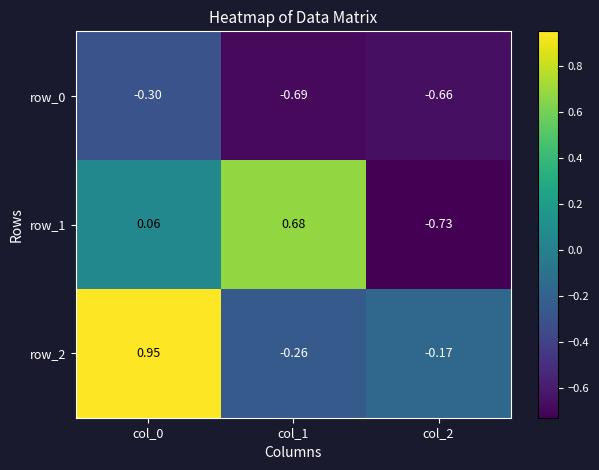

How many series are shown in this chart?

3